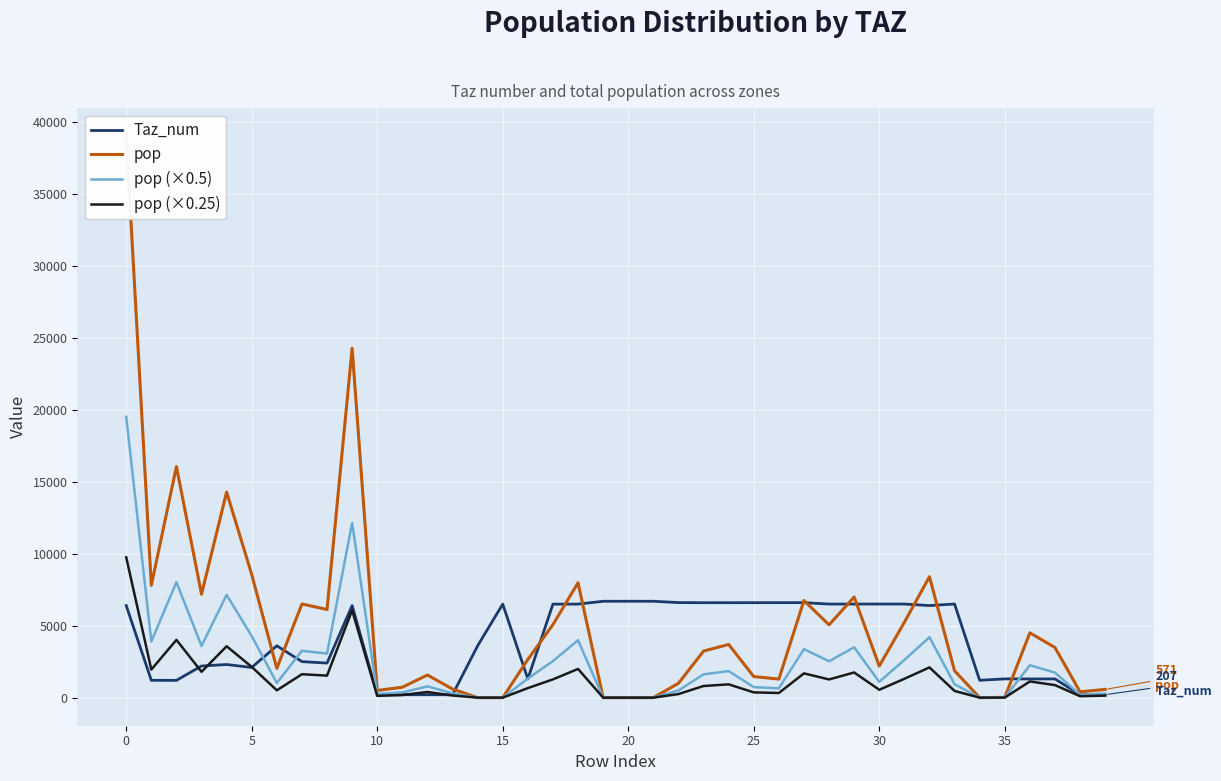

True or false: Taz_num has more than 1 points higher than both neighbors.

True